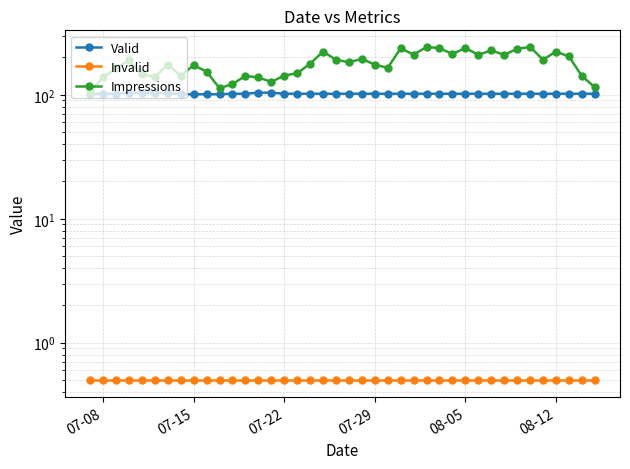

What is the value of the Valid point at the 22nd from the left?

102.0